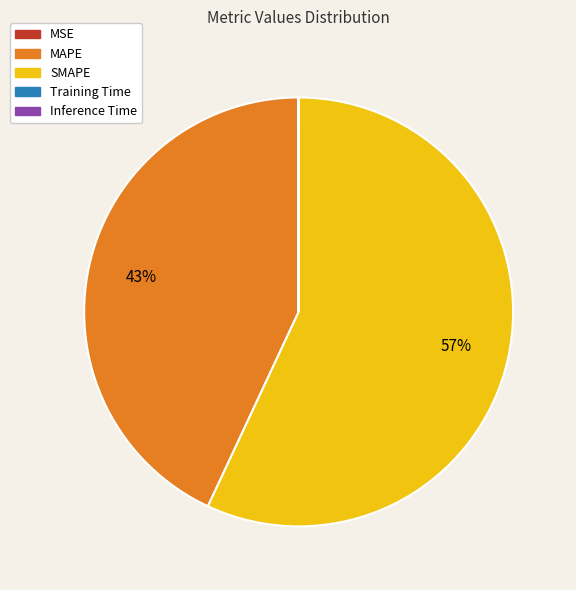

Is SMAPE the majority of the pie?

Yes